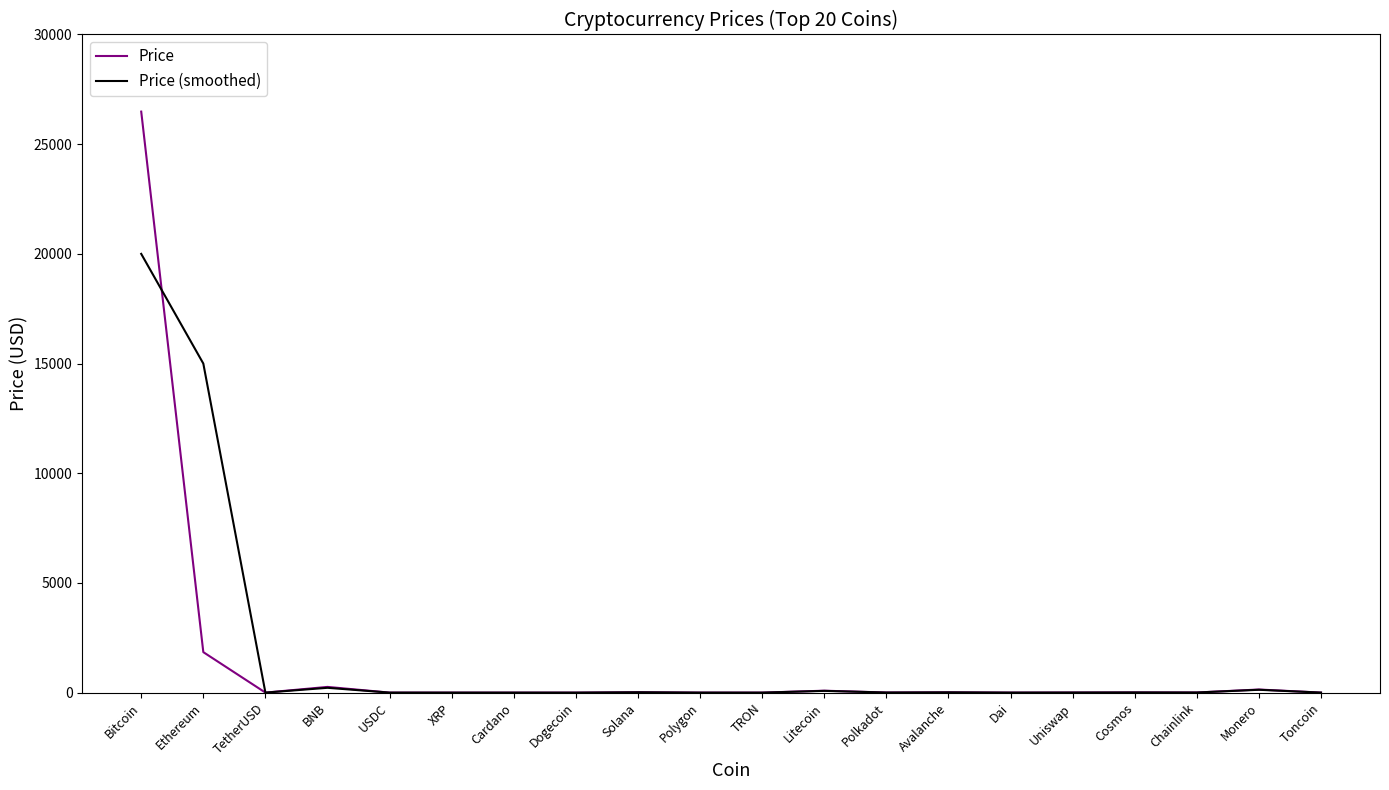

Which label corresponds to the largest value in the chart?

Bitcoin